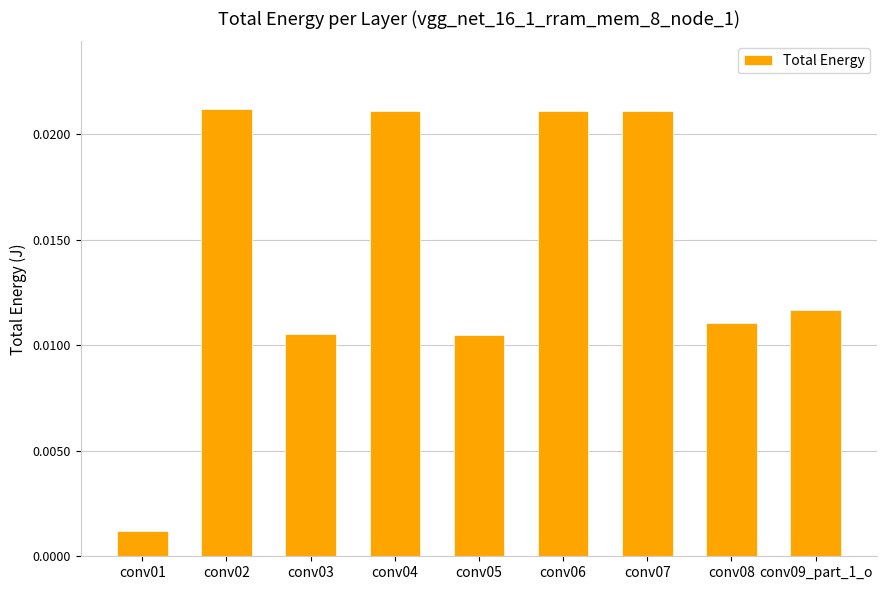

At which label is the value closest to 0?

conv01